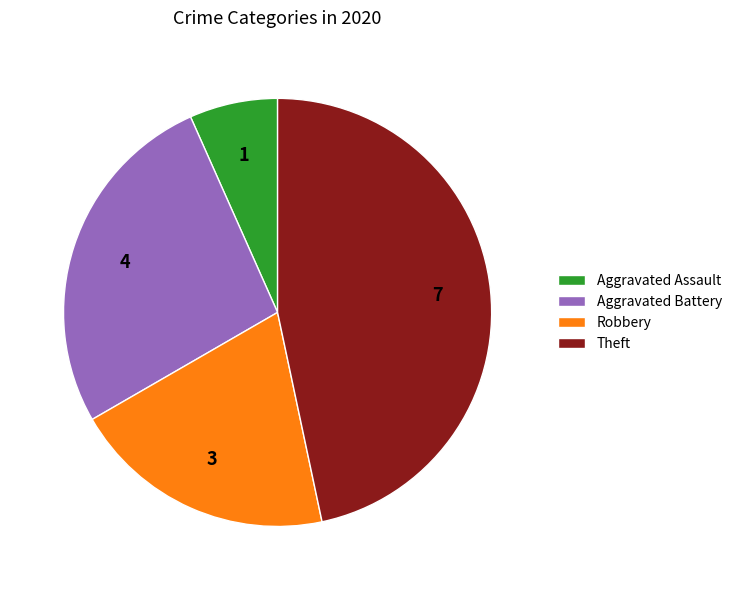

Which slice is the largest?

Theft